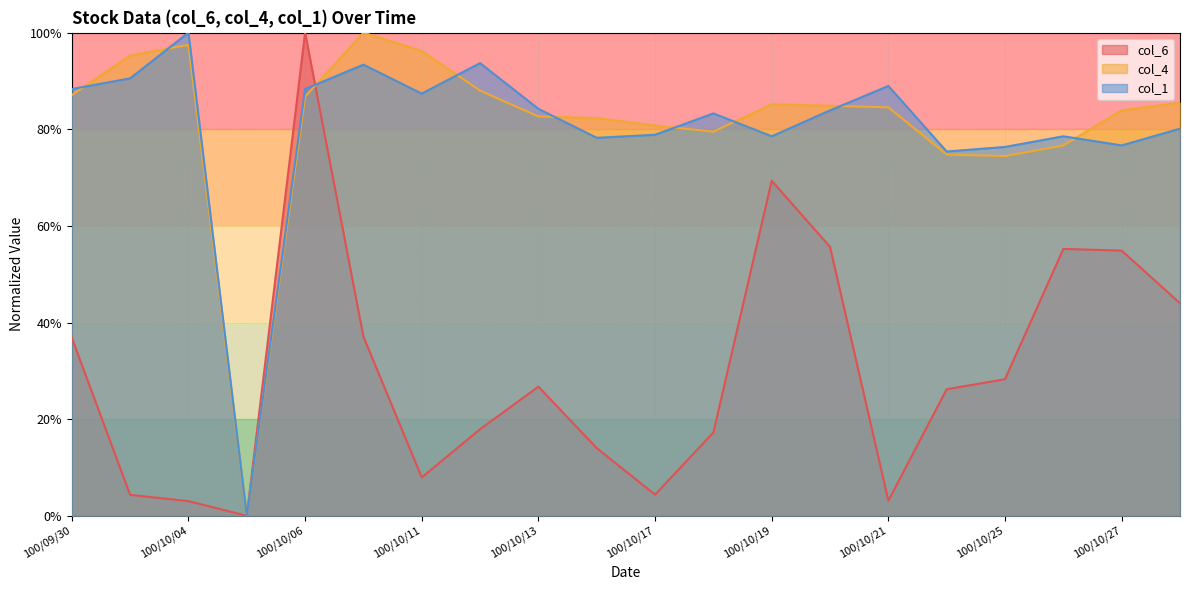

What is the greatest value displayed?

1.0